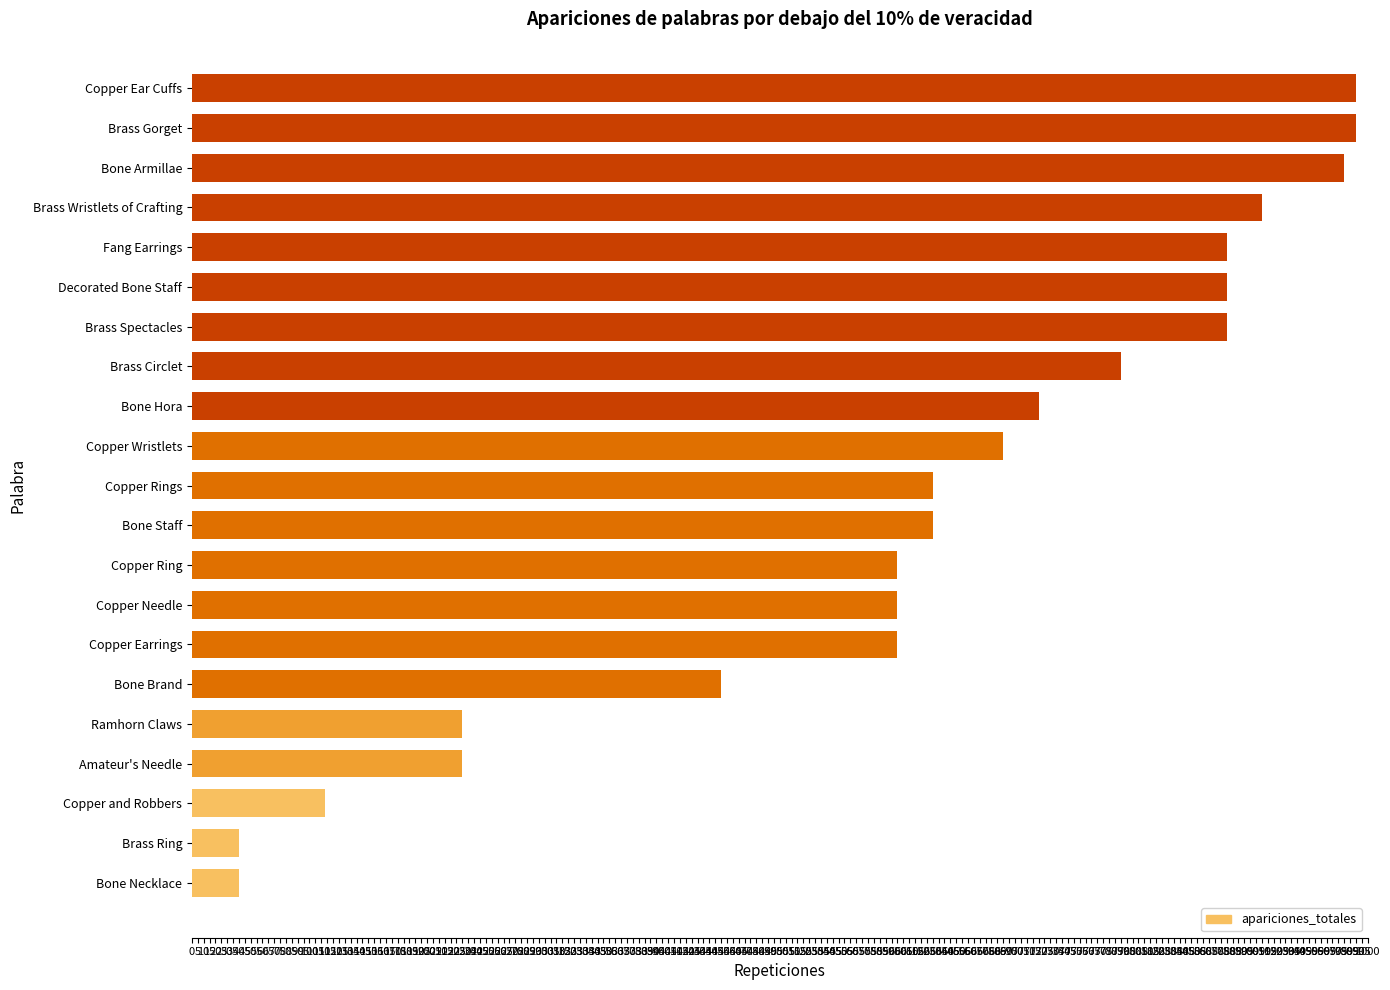

Reading top to bottom, list all the values displayed in this chart.

Copper Ear Cuffs=990	Brass Gorget=990	Bone Armillae=980	Brass Wristlets of Crafting=910	Fang Earrings=880	Decorated Bone Staff=880	Brass Spectacles=880	Brass Circlet=790	Bone Hora=720	Copper Wristlets=690	Copper Rings=630	Bone Staff=630	Copper Ring=600	Copper Needle=600	Copper Earrings=600	Bone Brand=450	Ramhorn Claws=230	Amateur's Needle=230	Copper and Robbers=113	Brass Ring=40	Bone Necklace=40